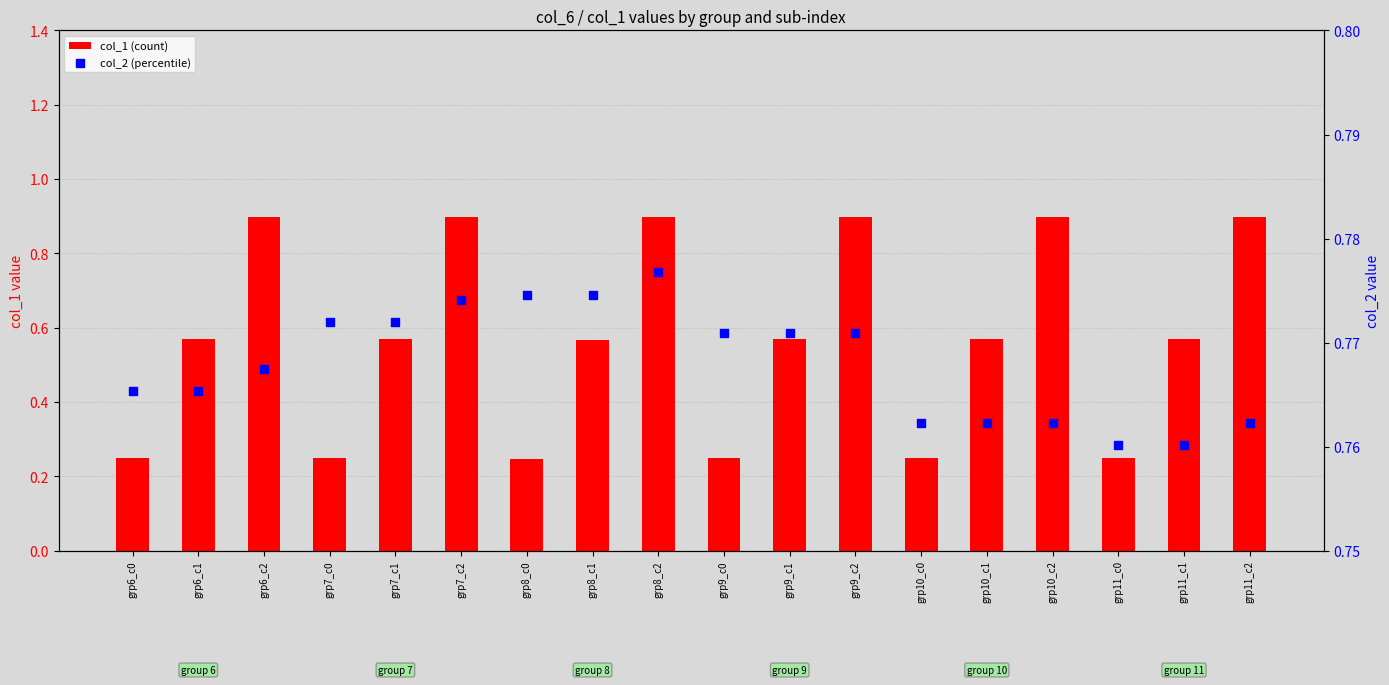

At how many categories does at least one series exceed 0?

18